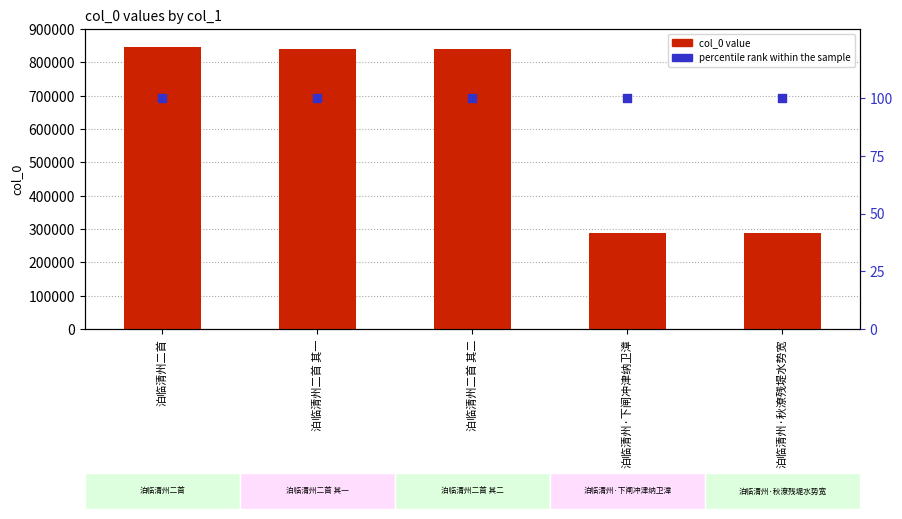

What are all the series names shown in the legend?

col_0, percentile rank within the sample